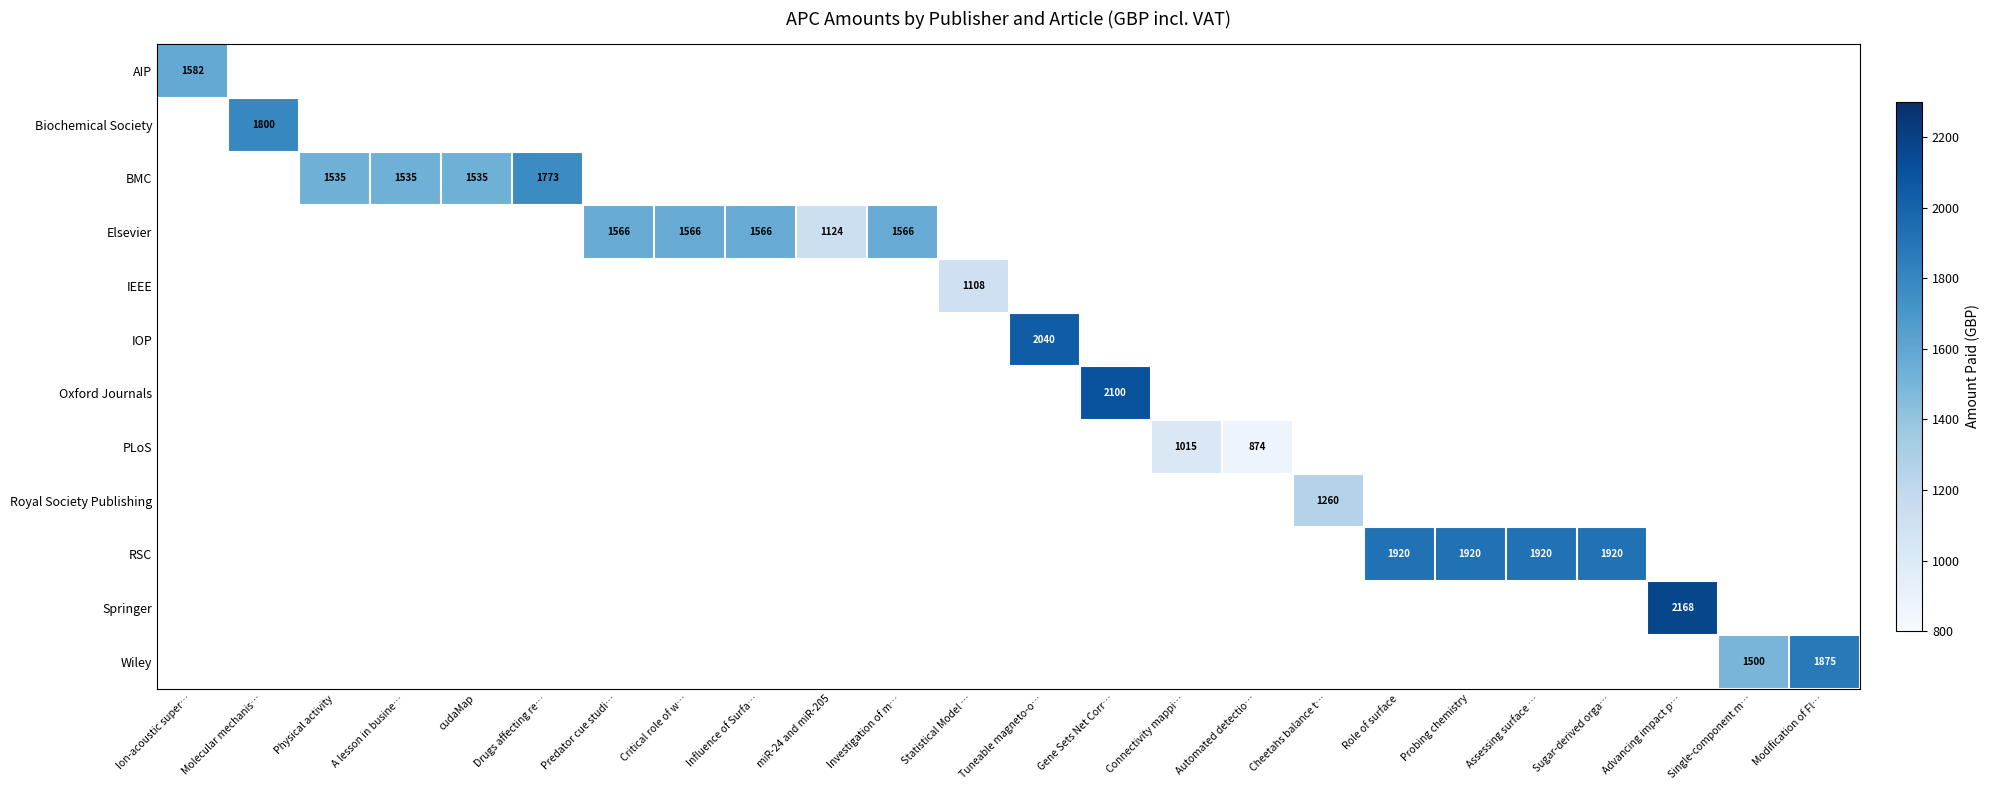

The Royal Society Publishing series shows 1652.5 at Cheetahs balance t…. True or false?

False